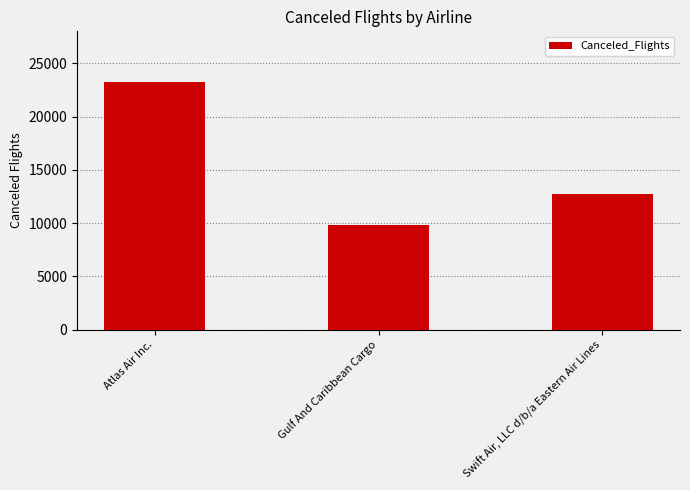

Rank the categories by value from lowest to highest.

Gulf And Caribbean Cargo, Swift Air, LLC d/b/a Eastern Air Lines, Atlas Air Inc.